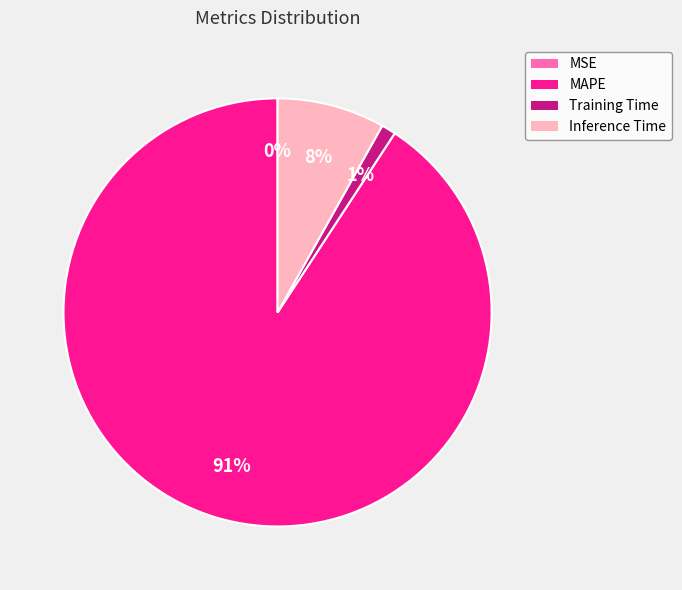

Does MAPE account for over 50% of the chart?

Yes